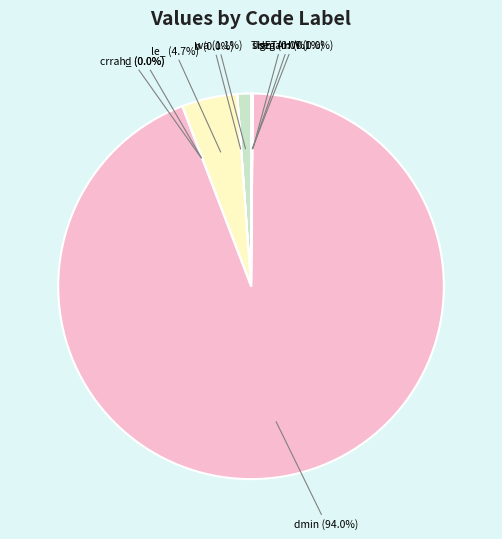

What is the majority slice?

dmin (94.0%)